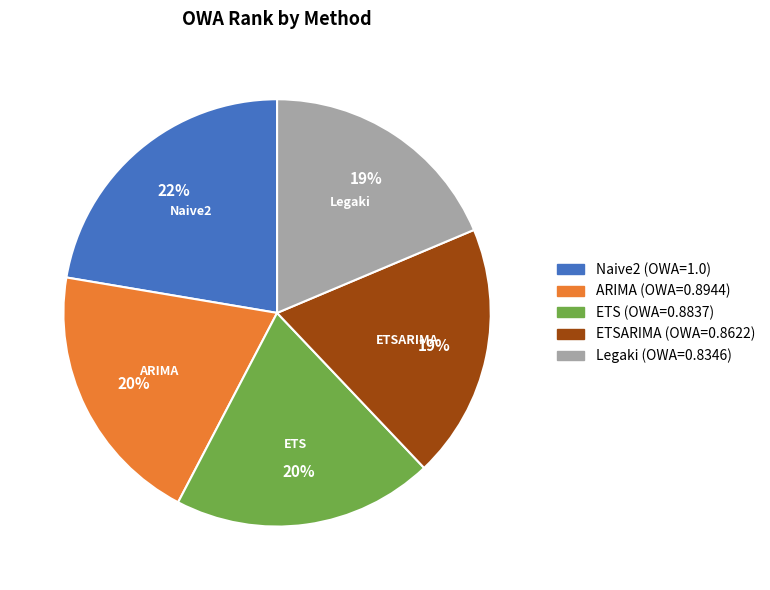

Does any single category account for the majority?

No